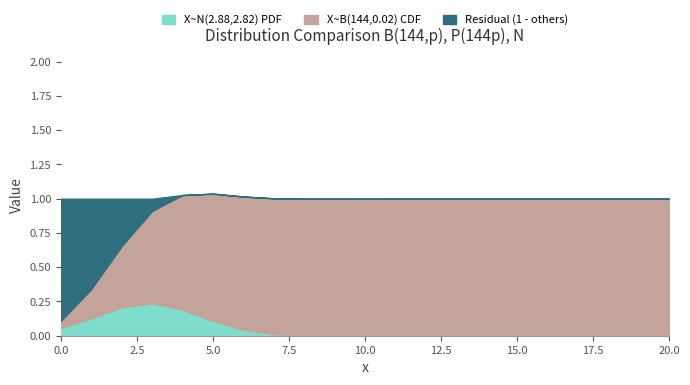

True or false: X~N(2.88,2.82) PDF has a value of 0.0 at 17.

False